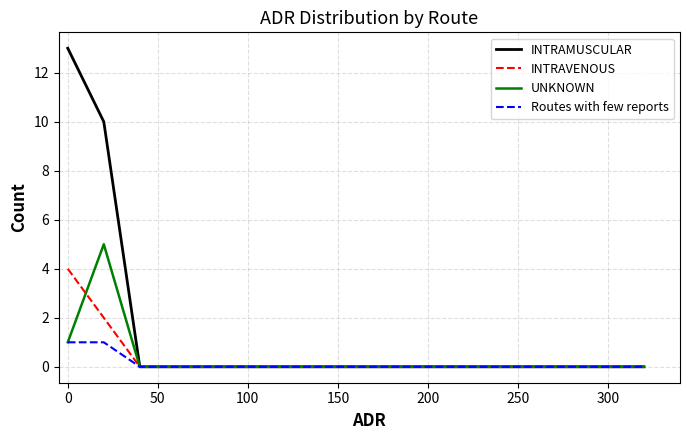

Reading right to left, extract all data points from this chart.

INTRAMUSCULAR: 0	0	0	0	0	0	0	0	0	0	0	0	0	0	0	10	13
INTRAVENOUS: 0	0	0	0	0	0	0	0	0	0	0	0	0	0	0	2	4
UNKNOWN: 0	0	0	0	0	0	0	0	0	0	0	0	0	0	0	5	1
Routes with few reports: 0	0	0	0	0	0	0	0	0	0	0	0	0	0	0	1	1